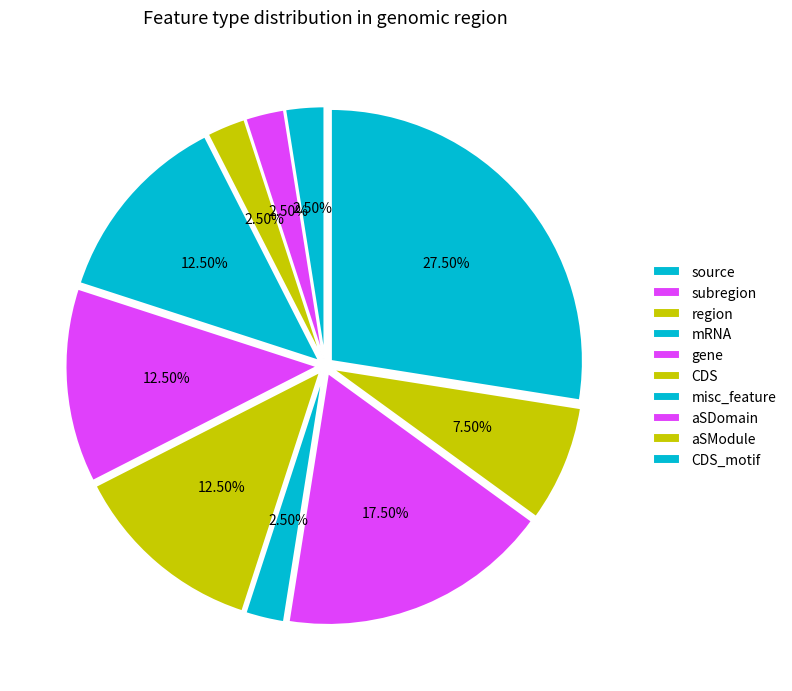

The gene slice represents 12% of the pie. True or false?

True